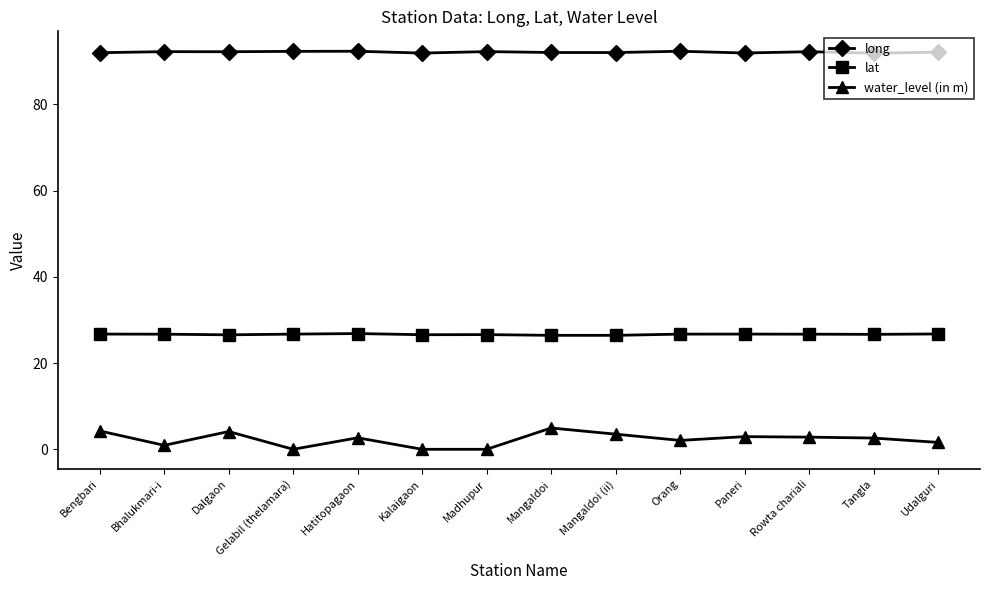

What is the spread (max minus min) of values at Tangla?

89.3